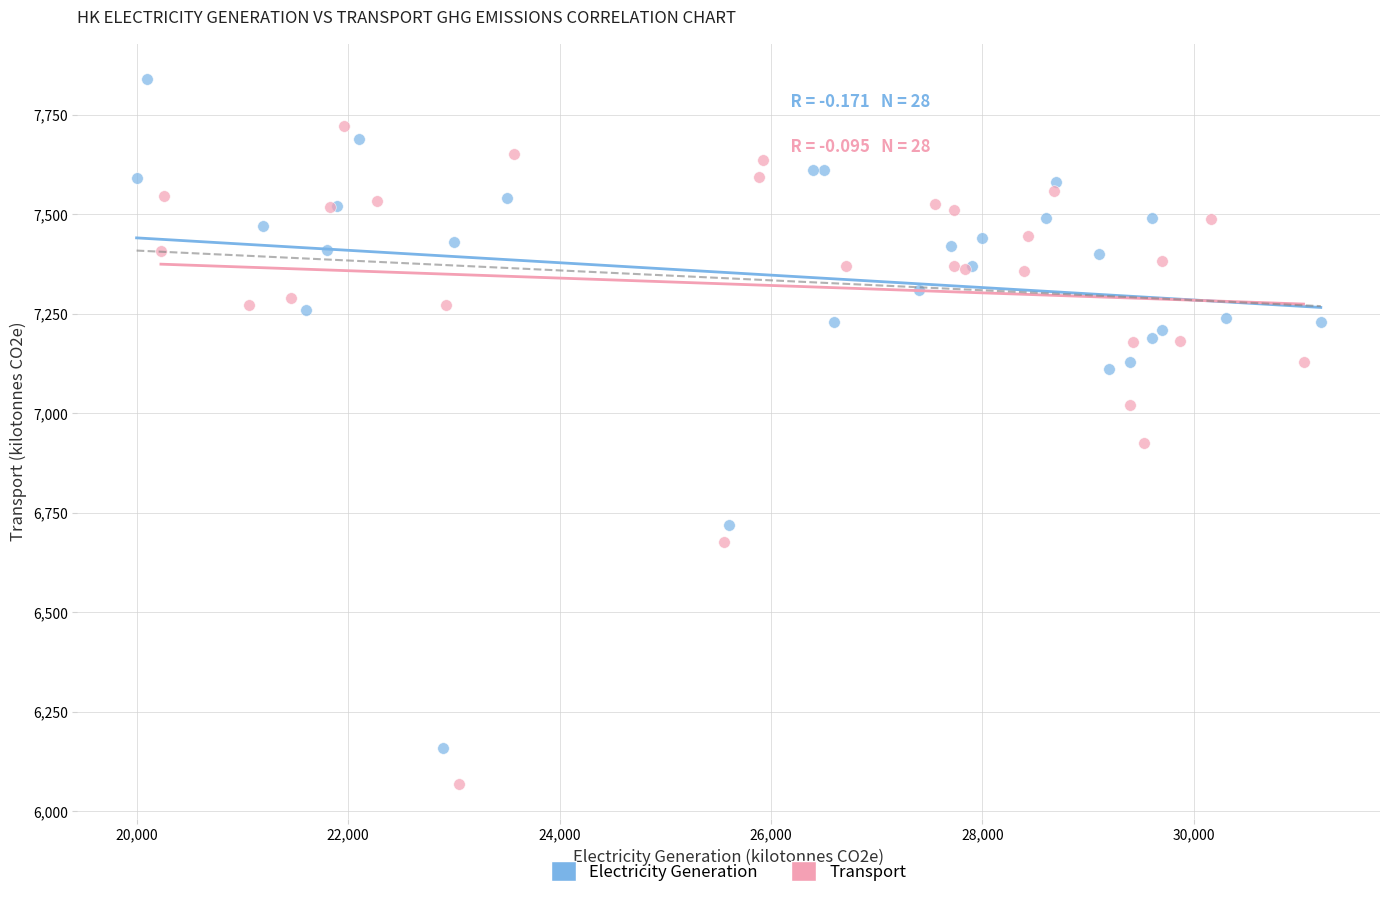

Which series reaches the maximum Y coordinate?

Electricity Generation